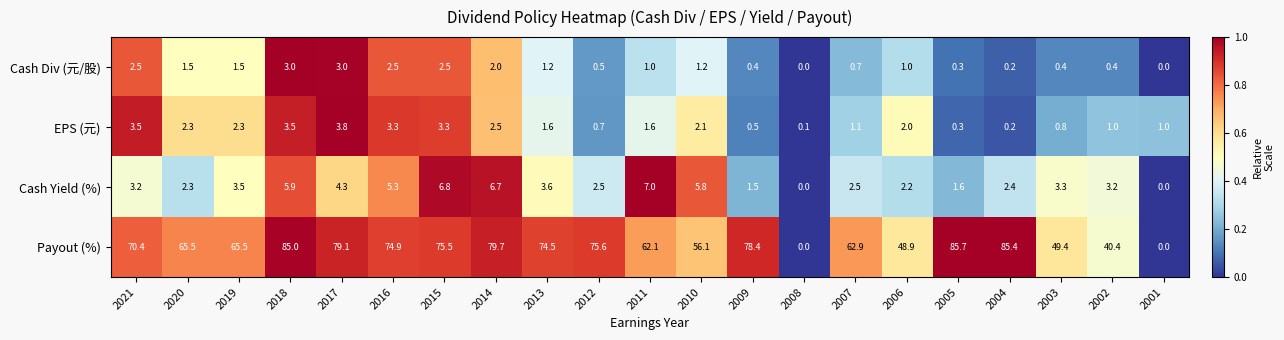

The Cash Div (元/股) series shows 1.2 at 2013. True or false?

True